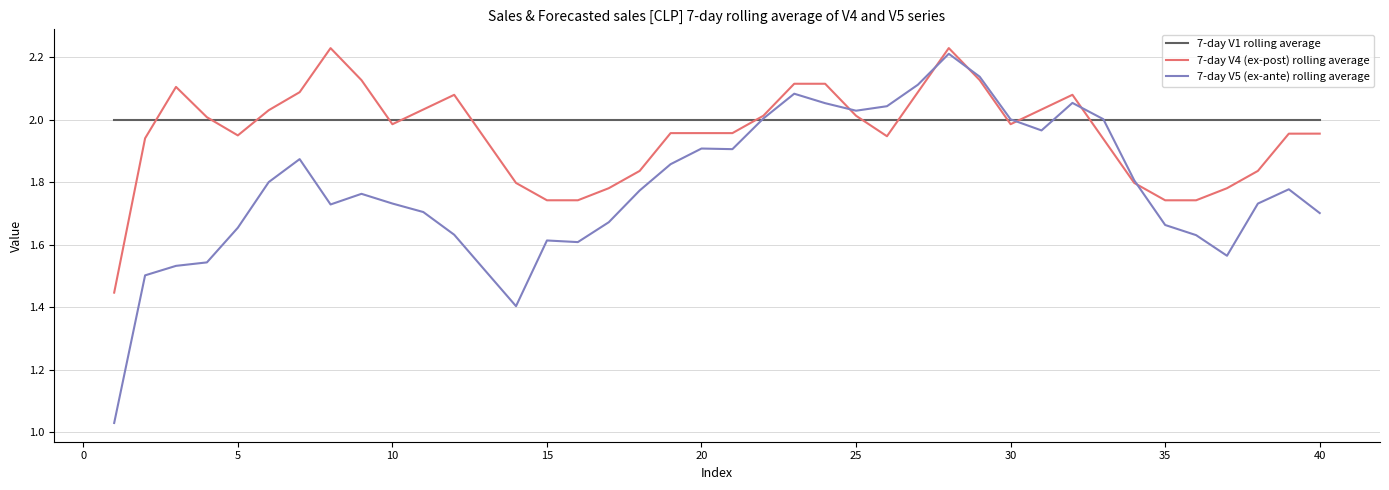

List the series in order of their overall mean, lowest first.

7-day V5 (ex-ante) rolling average, 7-day V4 (ex-post) rolling average, 7-day V1 rolling average